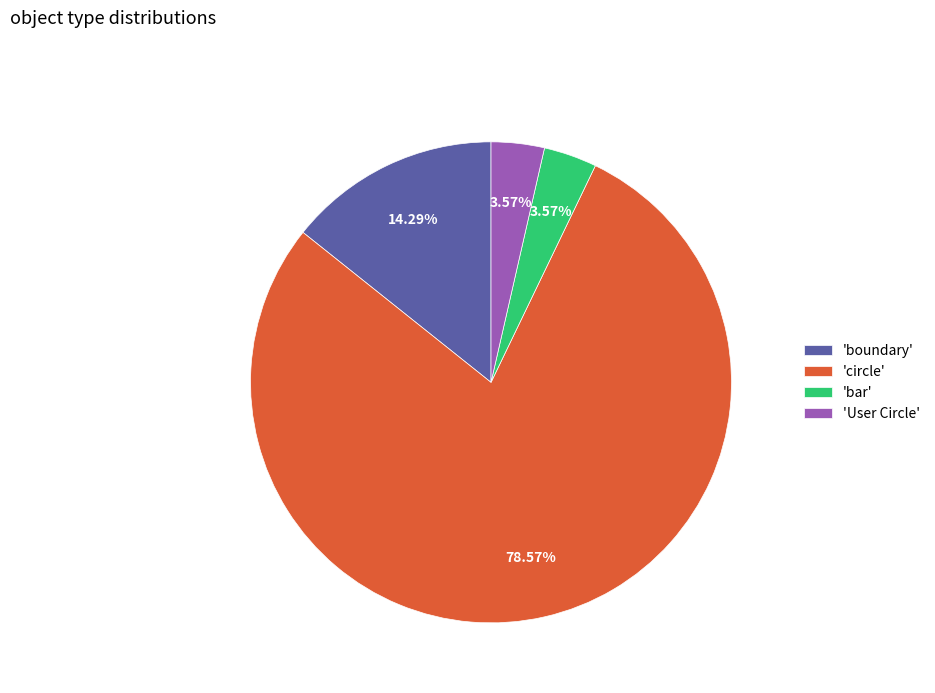

Is 'boundary' the majority of the pie?

No